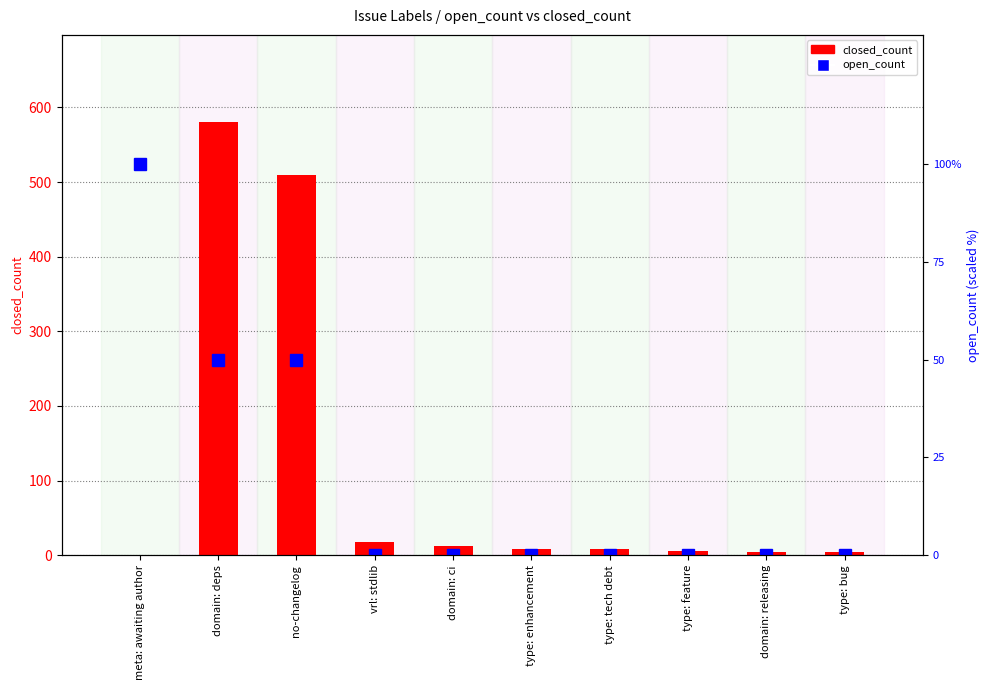

What are all the series names shown in the legend?

closed_count, open_count